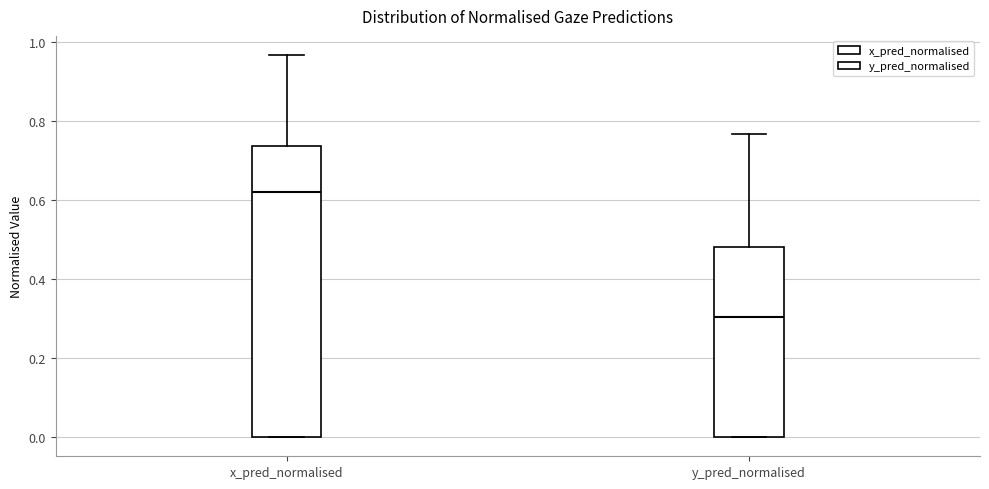

Which box's median line is the lowest?

y_pred_normalised